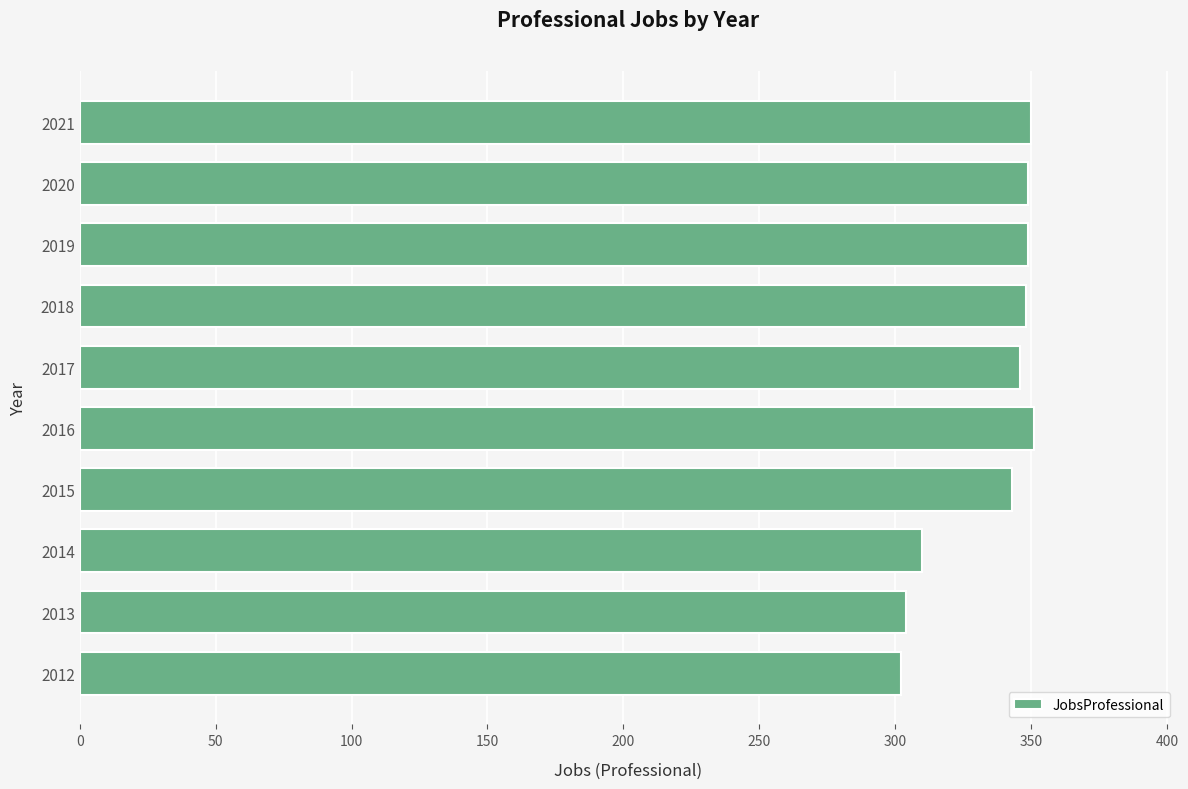

True or false: the data shows 302 at 2012.

True